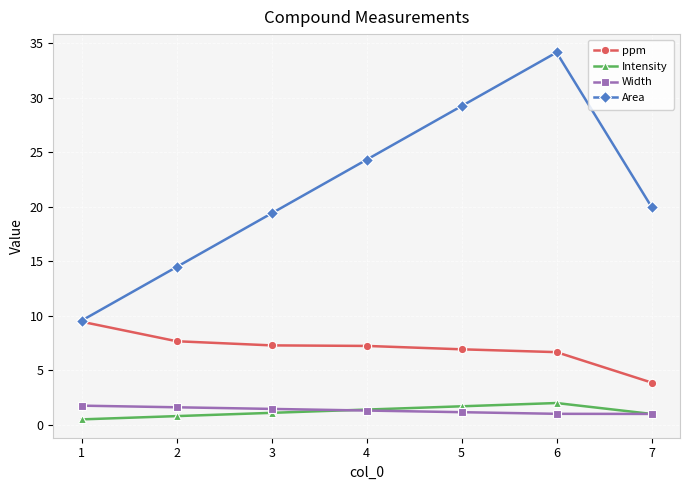

True or false: Area and Intensity intersect in this chart.

False